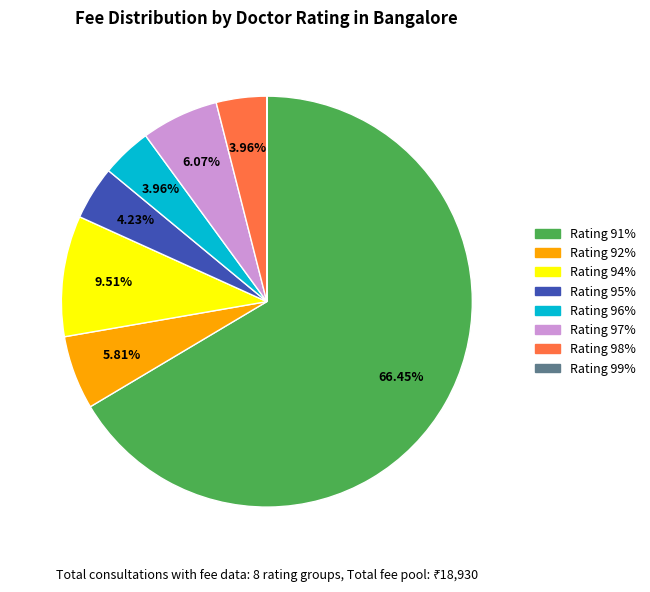

Does any single category account for the majority?

Yes